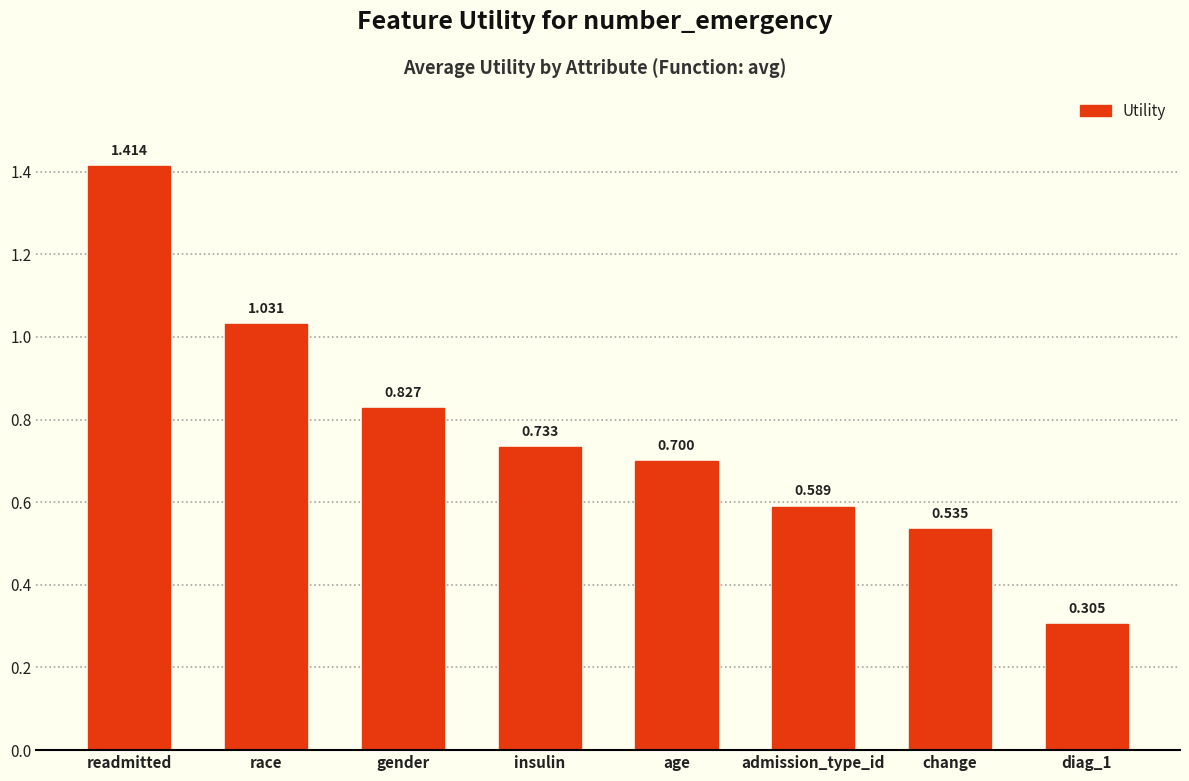

At which label is the value closest to 0?

diag_1